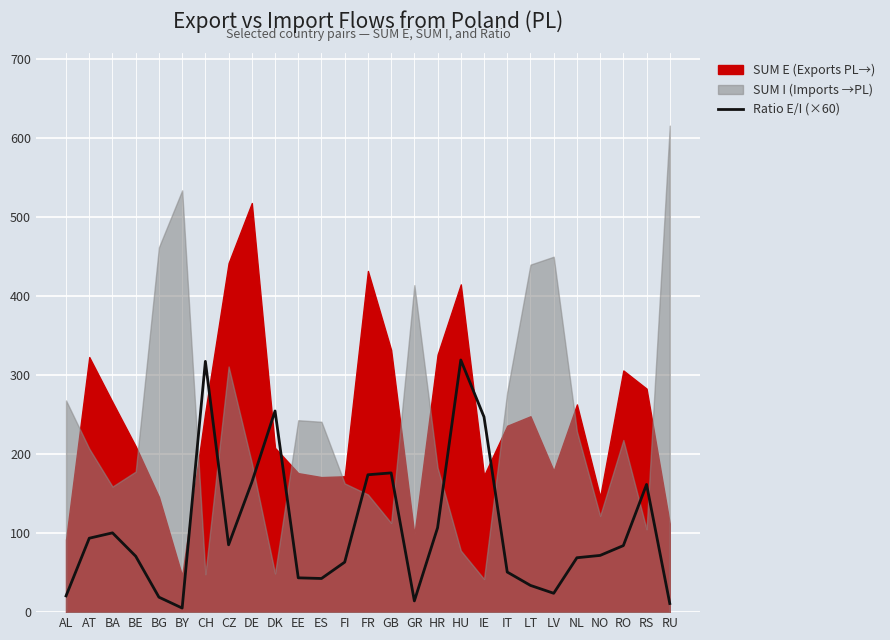

The value of Ratio E/I (×60) at CZ is 55.9. True or false?

False